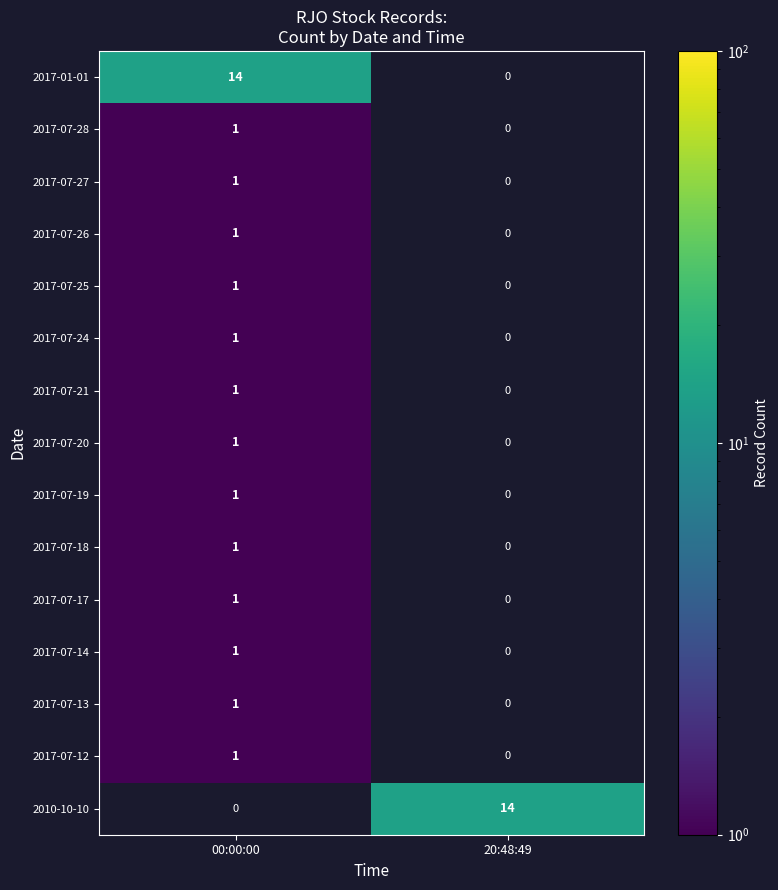

What is the maximum value shown in the chart?

14.0